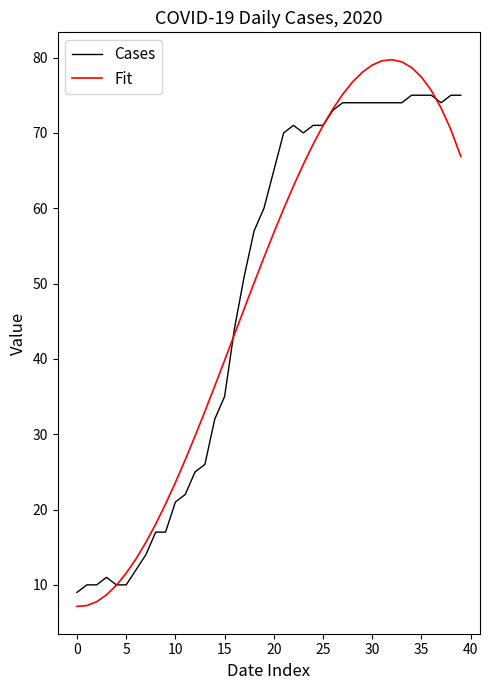

What is the smallest value displayed?

7.1